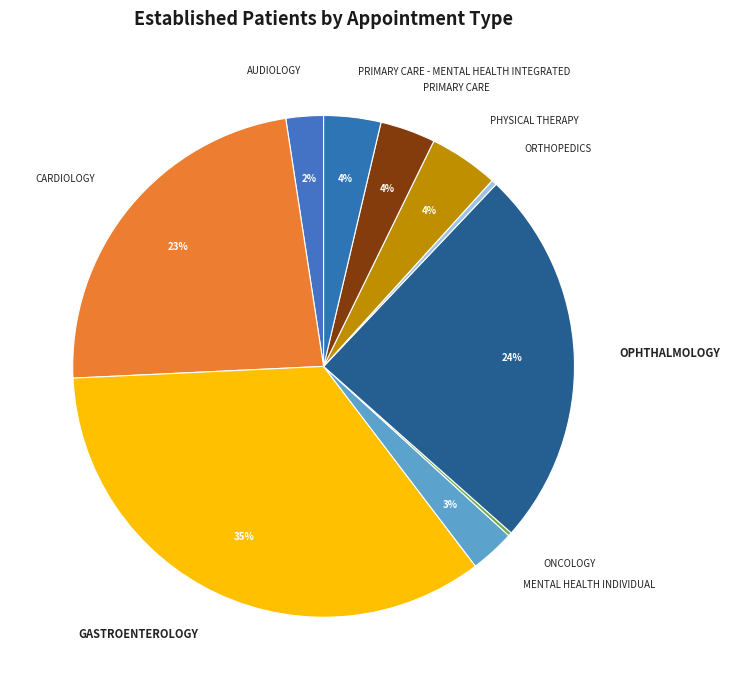

To the nearest percent, what is the average slice percentage?

10%